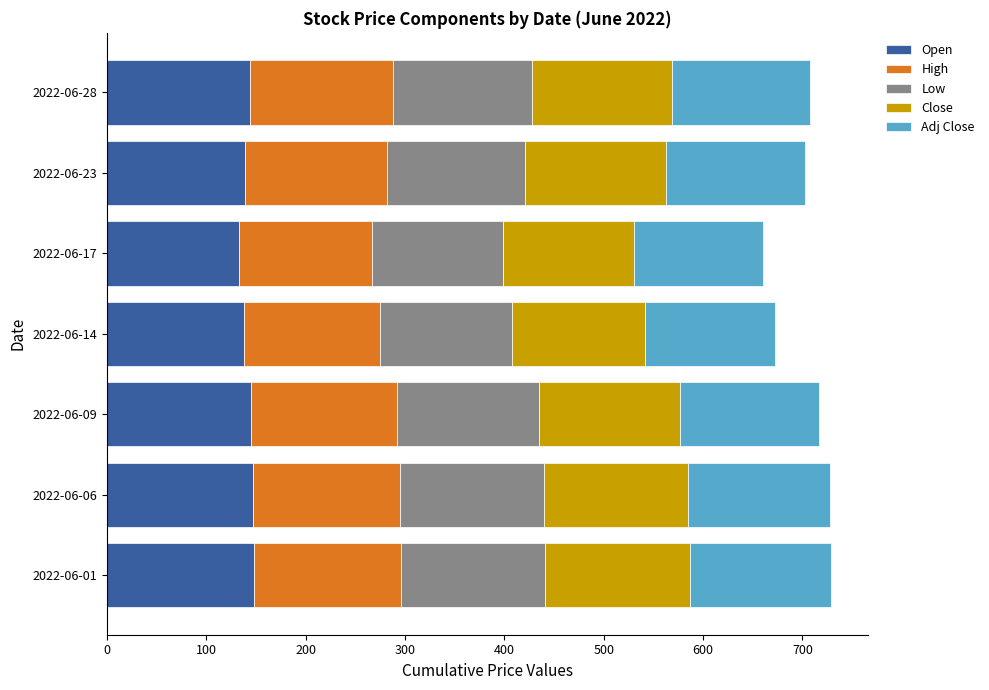

The Open series shows 139.1 at 2022-06-23. True or false?

True